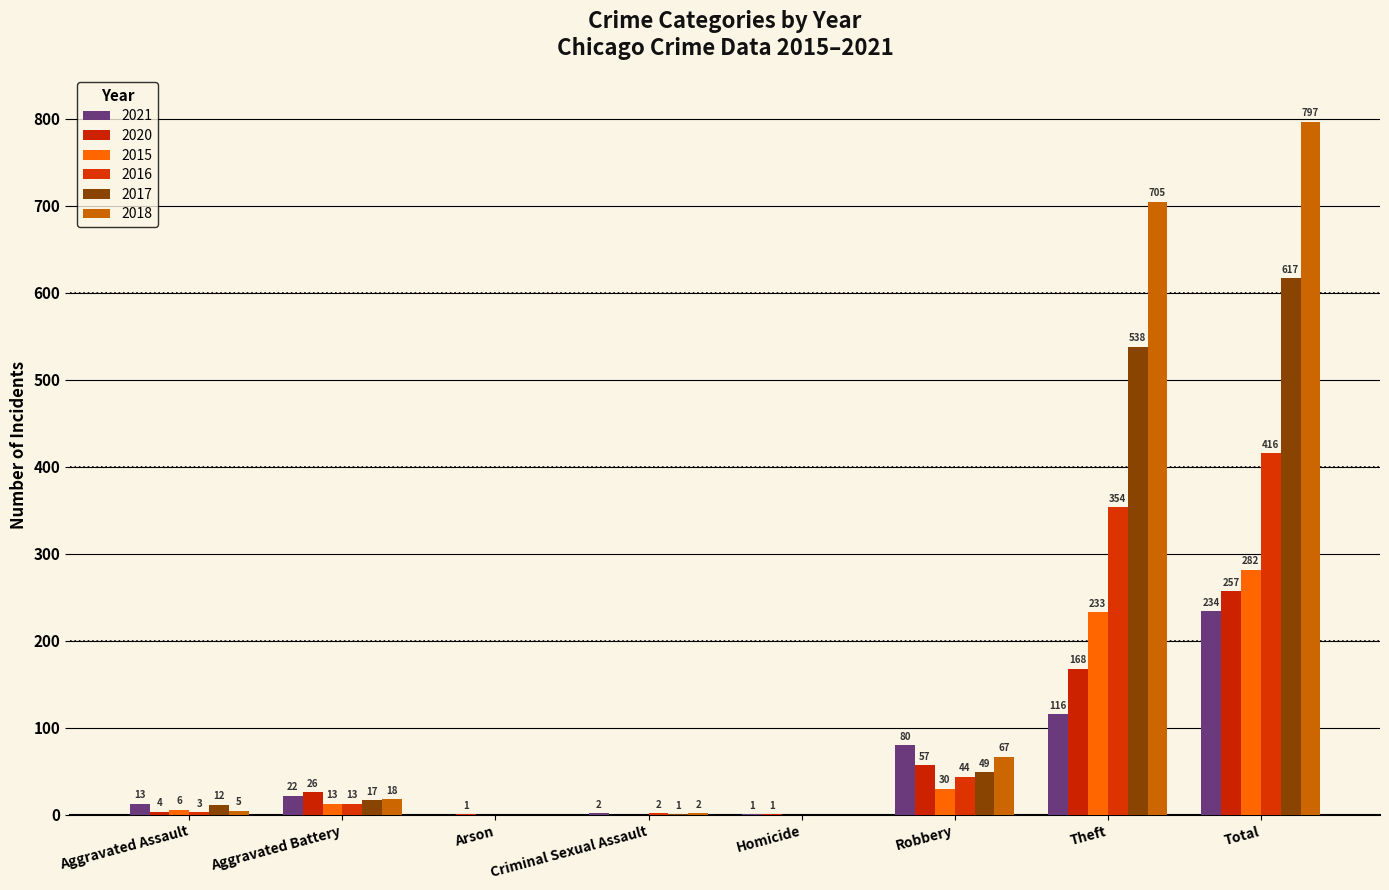

Are the bars grouped side by side (vs. stacked)?

Yes